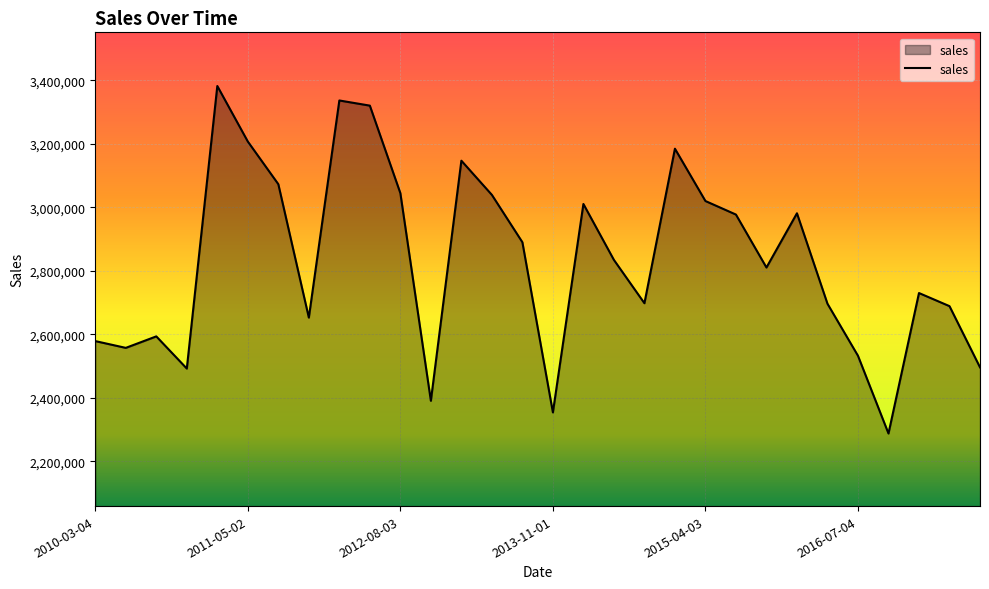

What is the difference between the maximum and minimum values?

1095067